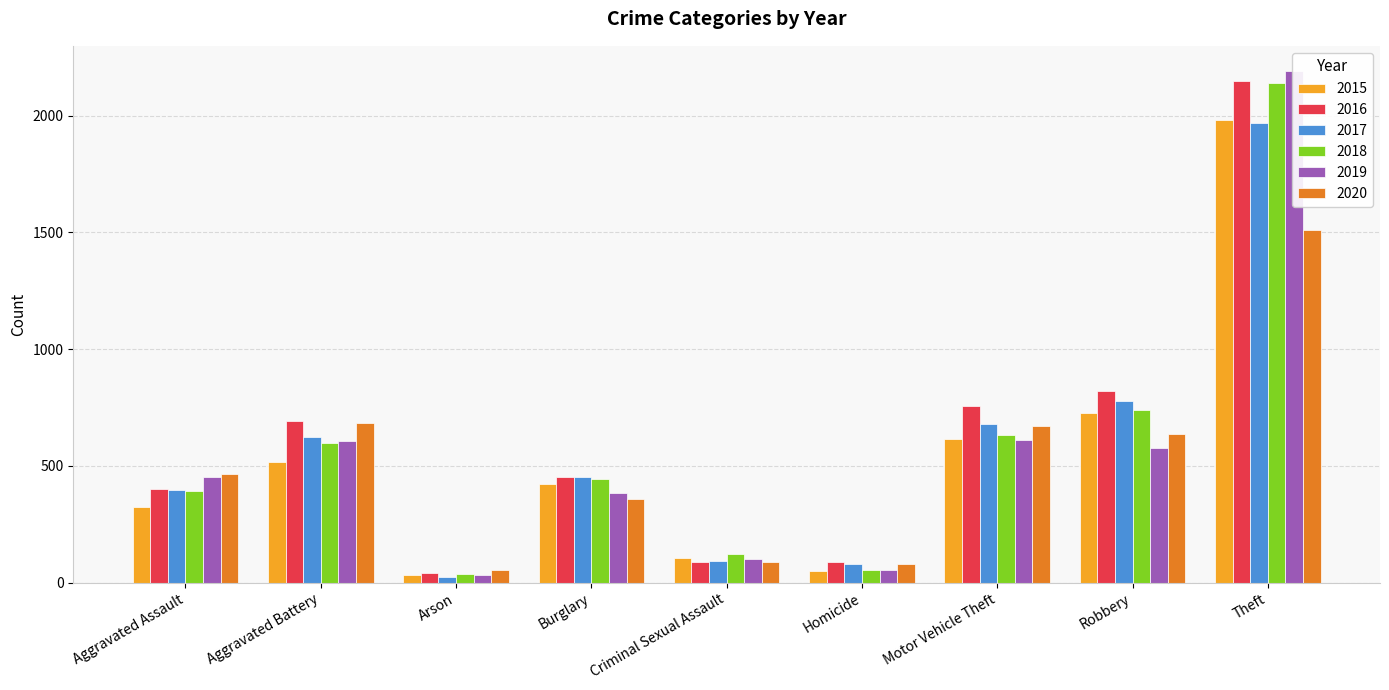

Where does the 2018 series first go above 443?

Aggravated Battery